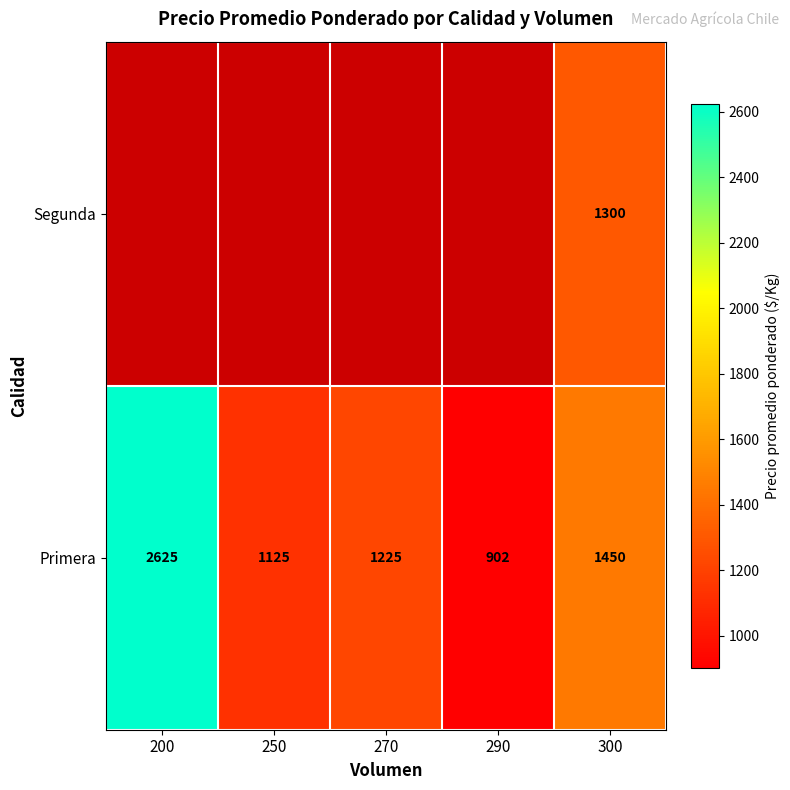

At which category does the chart reach its peak across all series?

200